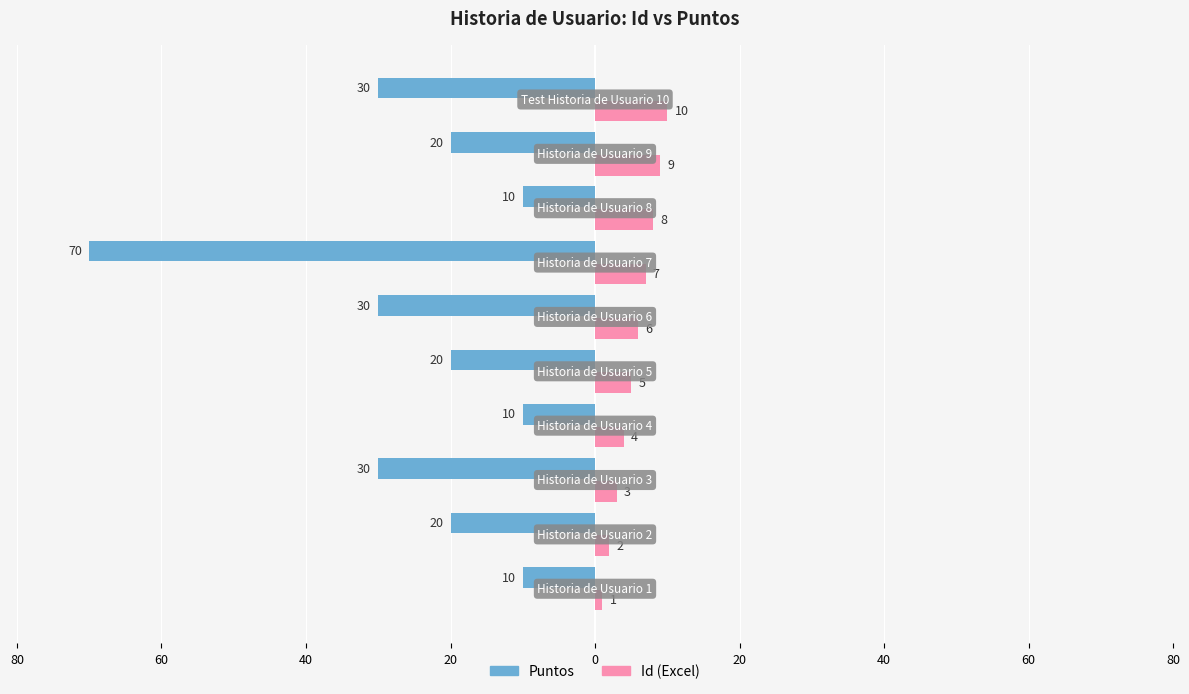

What are all the series names shown in the legend?

Puntos, Id (Excel)